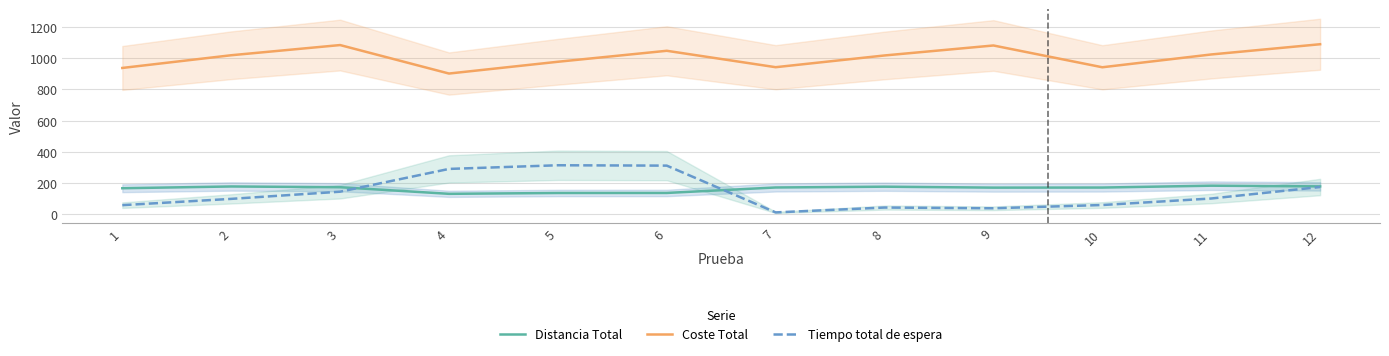

Which category has the lowest value in the Distancia Total series?

4